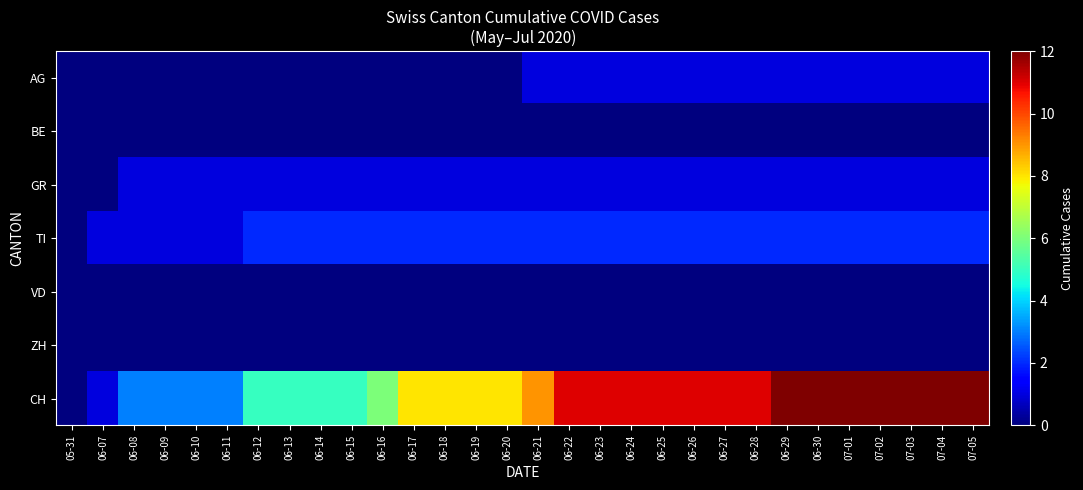

Reading left to right, extract all data points from this chart.

AG: 05-31=0	06-07=0	06-08=0	06-09=0	06-10=0	06-11=0	06-12=0	06-13=0	06-14=0	06-15=0	06-16=0	06-17=0	06-18=0	06-19=0	06-20=0	06-21=1	06-22=1	06-23=1	06-24=1	06-25=1	06-26=1	06-27=1	06-28=1	06-29=1	06-30=1	07-01=1	07-02=1	07-03=1	07-04=1	07-05=1
BE: 05-31=0	06-07=0	06-08=0	06-09=0	06-10=0	06-11=0	06-12=0	06-13=0	06-14=0	06-15=0	06-16=0	06-17=0	06-18=0	06-19=0	06-20=0	06-21=0	06-22=0	06-23=0	06-24=0	06-25=0	06-26=0	06-27=0	06-28=0	06-29=0	06-30=0	07-01=0	07-02=0	07-03=0	07-04=0	07-05=0
GR: 05-31=0	06-07=0	06-08=1	06-09=1	06-10=1	06-11=1	06-12=1	06-13=1	06-14=1	06-15=1	06-16=1	06-17=1	06-18=1	06-19=1	06-20=1	06-21=1	06-22=1	06-23=1	06-24=1	06-25=1	06-26=1	06-27=1	06-28=1	06-29=1	06-30=1	07-01=1	07-02=1	07-03=1	07-04=1	07-05=1
TI: 05-31=0	06-07=1	06-08=1	06-09=1	06-10=1	06-11=1	06-12=2	06-13=2	06-14=2	06-15=2	06-16=2	06-17=2	06-18=2	06-19=2	06-20=2	06-21=2	06-22=2	06-23=2	06-24=2	06-25=2	06-26=2	06-27=2	06-28=2	06-29=2	06-30=2	07-01=2	07-02=2	07-03=2	07-04=2	07-05=2
VD: 05-31=0	06-07=0	06-08=0	06-09=0	06-10=0	06-11=0	06-12=0	06-13=0	06-14=0	06-15=0	06-16=0	06-17=0	06-18=0	06-19=0	06-20=0	06-21=0	06-22=0	06-23=0	06-24=0	06-25=0	06-26=0	06-27=0	06-28=0	06-29=0	06-30=0	07-01=0	07-02=0	07-03=0	07-04=0	07-05=0
ZH: 05-31=0	06-07=0	06-08=0	06-09=0	06-10=0	06-11=0	06-12=0	06-13=0	06-14=0	06-15=0	06-16=0	06-17=0	06-18=0	06-19=0	06-20=0	06-21=0	06-22=0	06-23=0	06-24=0	06-25=0	06-26=0	06-27=0	06-28=0	06-29=0	06-30=0	07-01=0	07-02=0	07-03=0	07-04=0	07-05=0
CH: 05-31=0	06-07=1	06-08=3	06-09=3	06-10=3	06-11=3	06-12=5	06-13=5	06-14=5	06-15=5	06-16=6	06-17=8	06-18=8	06-19=8	06-20=8	06-21=9	06-22=11	06-23=11	06-24=11	06-25=11	06-26=11	06-27=11	06-28=11	06-29=12	06-30=12	07-01=12	07-02=12	07-03=12	07-04=12	07-05=12